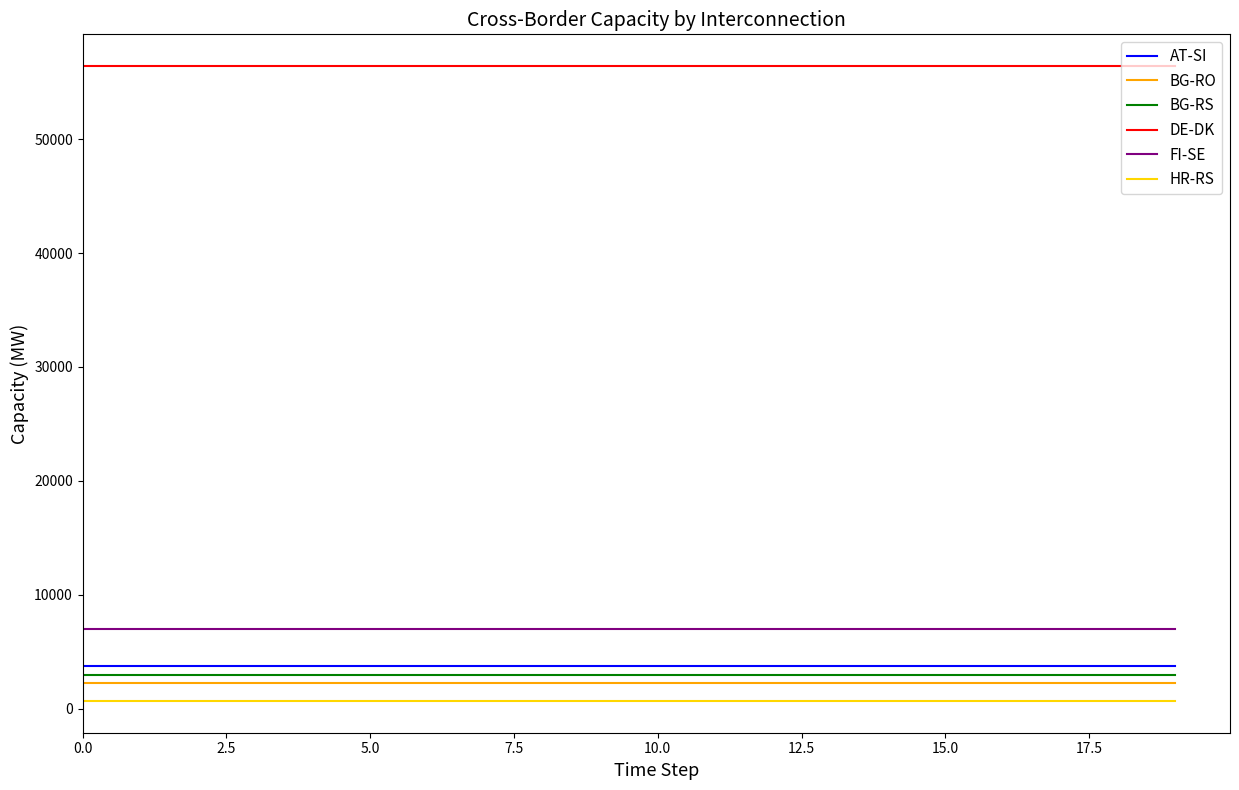

True or false: BG-RO and AT-SI intersect in this chart.

False